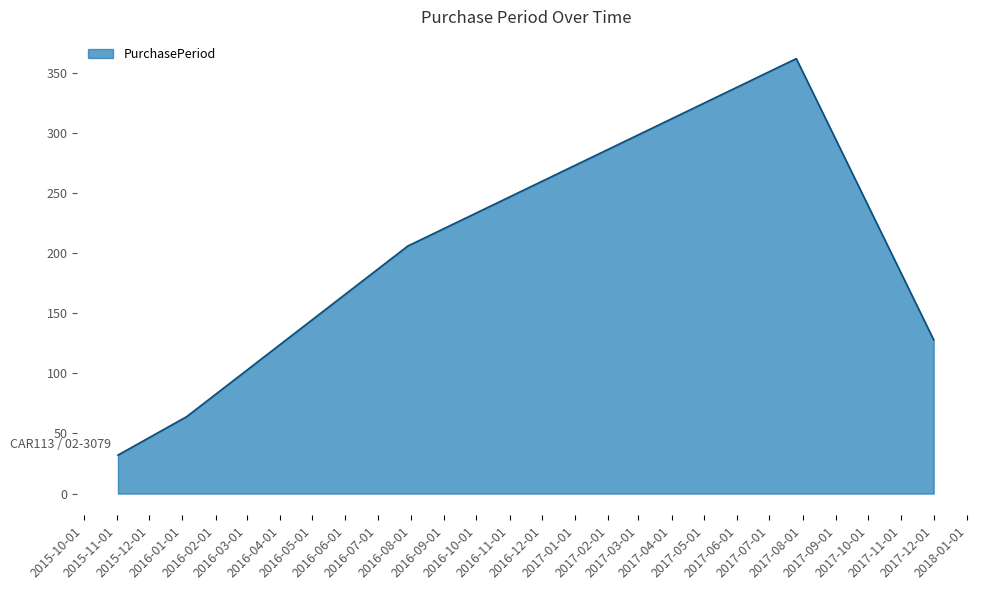

What is the difference between the maximum and minimum values?

330